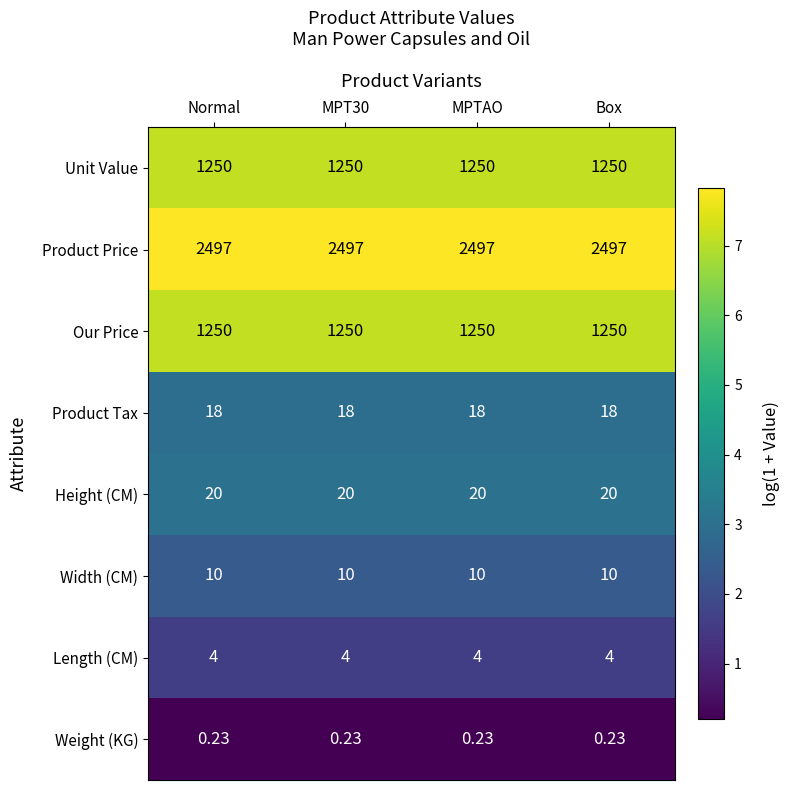

Is the value of Width (CM) at MPT30 greater than the value of Weight (KG) at Normal?

Yes